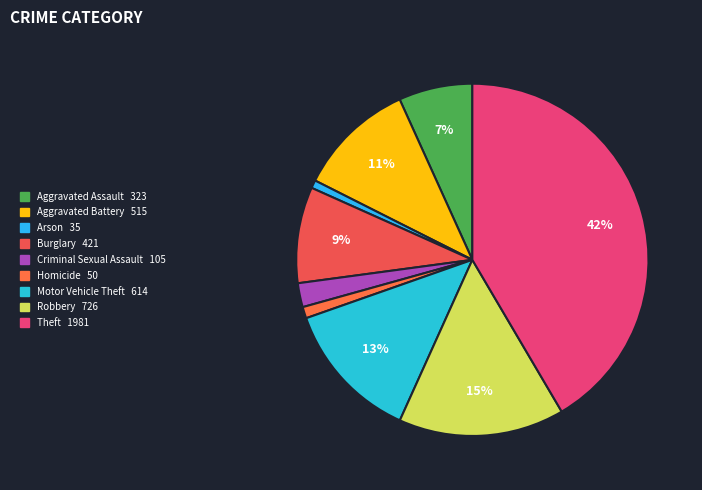

To the nearest percent, what is the combined percentage of Robbery and Homicide?

16%